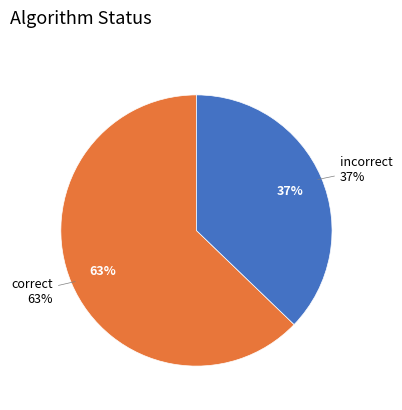

Is it true that correct is 63% of the pie?

True